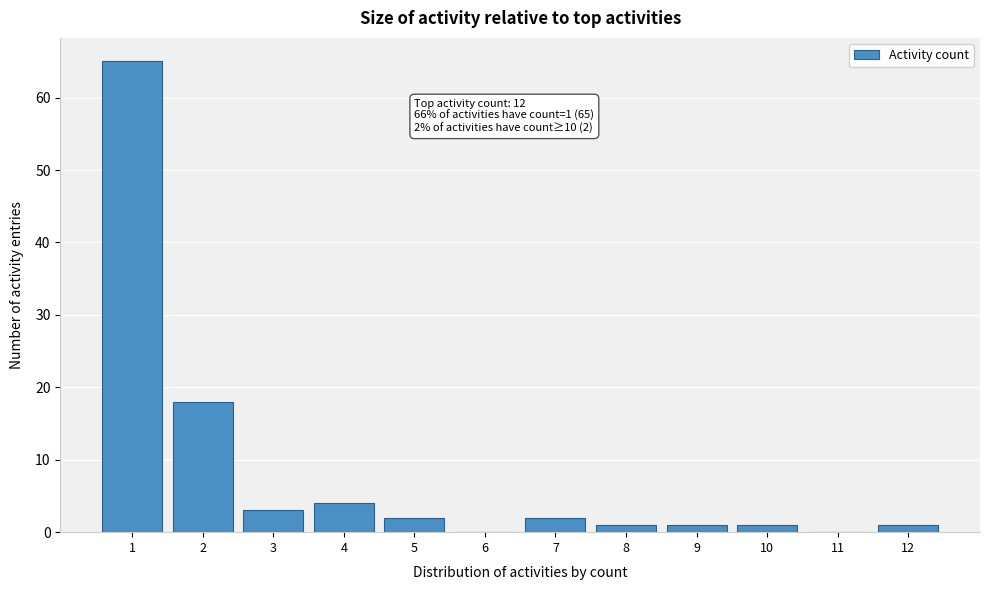

Reading right to left, what are all the values shown in this chart?

12=1	11=0	10=1	9=1	8=1	7=2	6=0	5=2	4=4	3=3	2=18	1=65